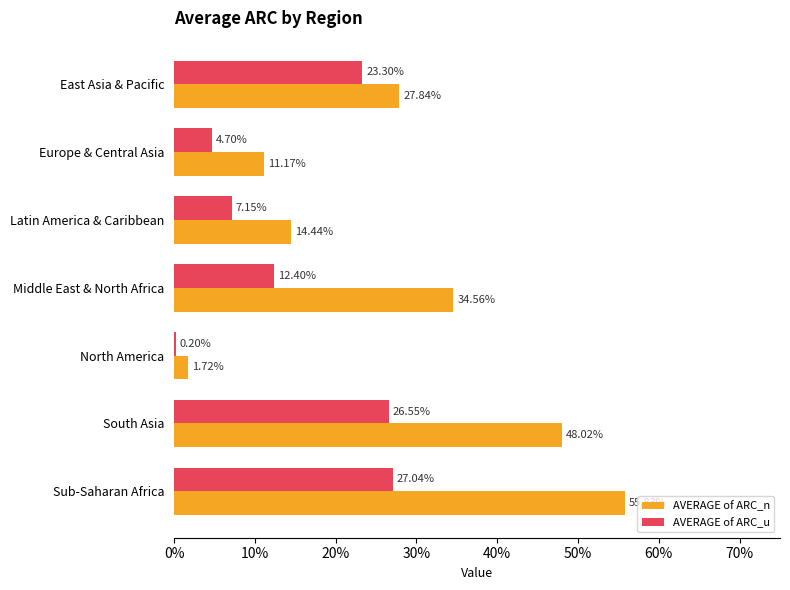

What are all the series names shown in the legend?

AVERAGE of ARC_n, AVERAGE of ARC_u